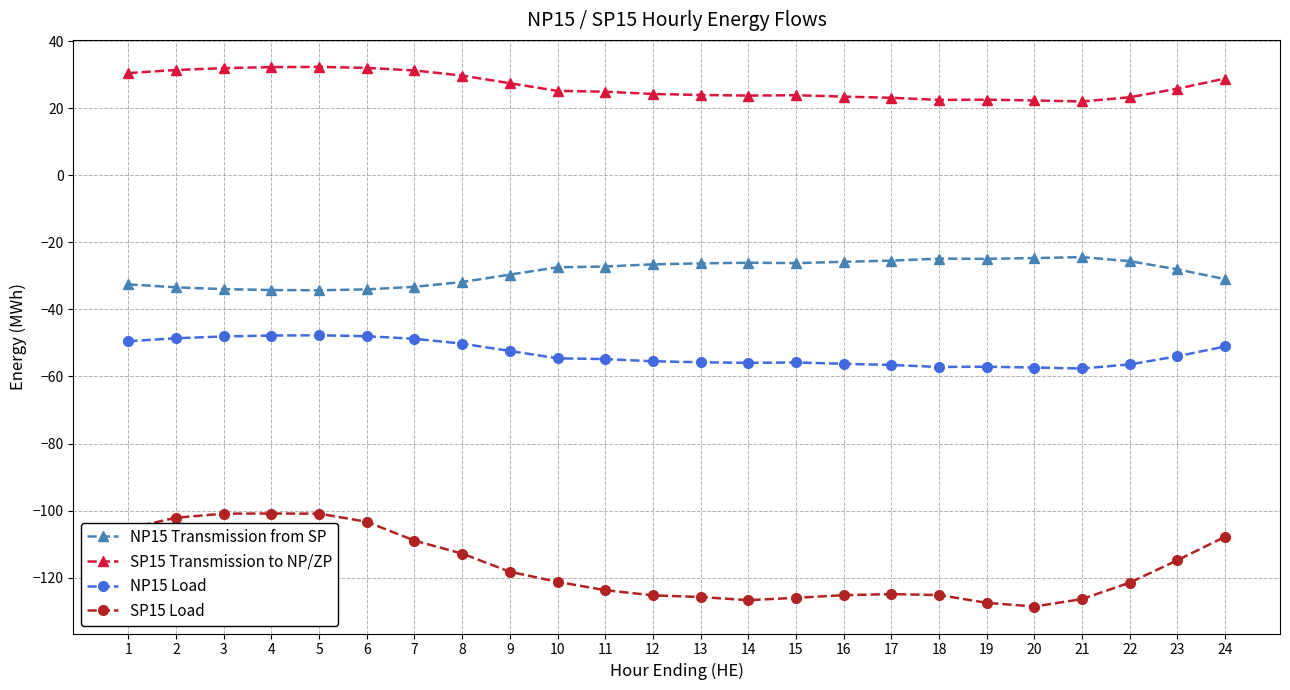

What is the value of the SP15 Load point at the 12th from the left?

-125.3